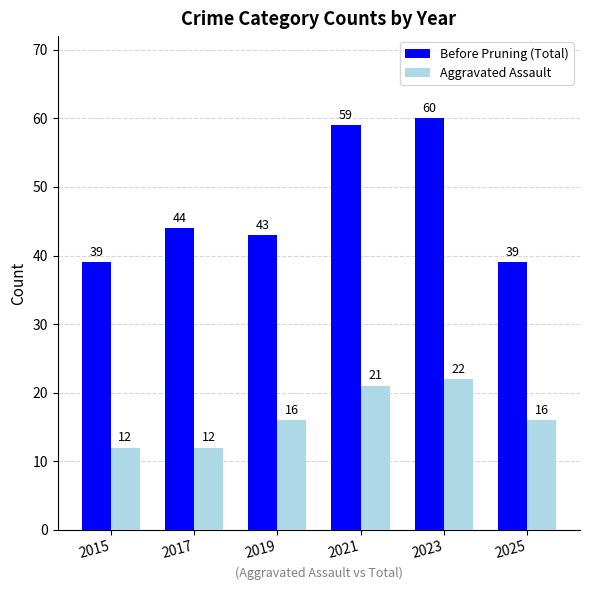

List the series in order of their overall mean, lowest first.

Aggravated Assault, Before Pruning (Total)